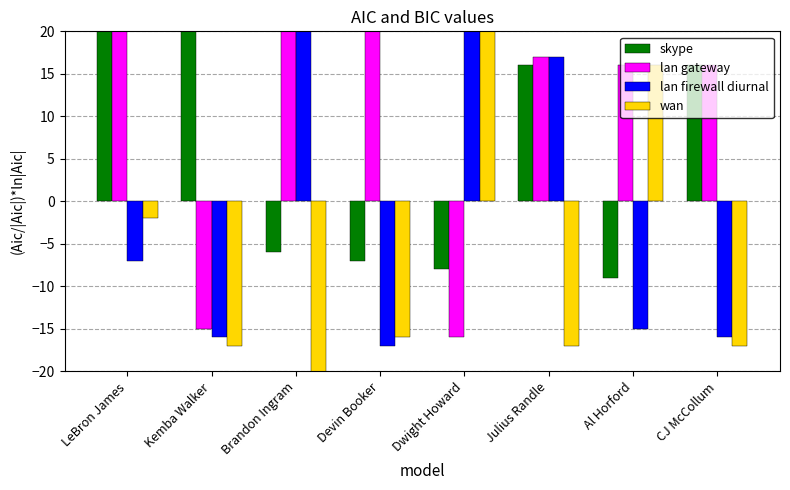

Reading right to left, list all the values displayed in this chart.

skype: CJ McCollum=16	Al Horford=-9	Julius Randle=16	Dwight Howard=-8	Devin Booker=-7	Brandon Ingram=-6	Kemba Walker=27	LeBron James=47
lan gateway: CJ McCollum=16	Al Horford=16	Julius Randle=17	Dwight Howard=-16	Devin Booker=28	Brandon Ingram=21	Kemba Walker=-15	LeBron James=28
lan firewall diurnal: CJ McCollum=-16	Al Horford=-15	Julius Randle=17	Dwight Howard=28	Devin Booker=-17	Brandon Ingram=21	Kemba Walker=-16	LeBron James=-7
wan: CJ McCollum=-17	Al Horford=16	Julius Randle=-17	Dwight Howard=28	Devin Booker=-16	Brandon Ingram=-21	Kemba Walker=-17	LeBron James=-2